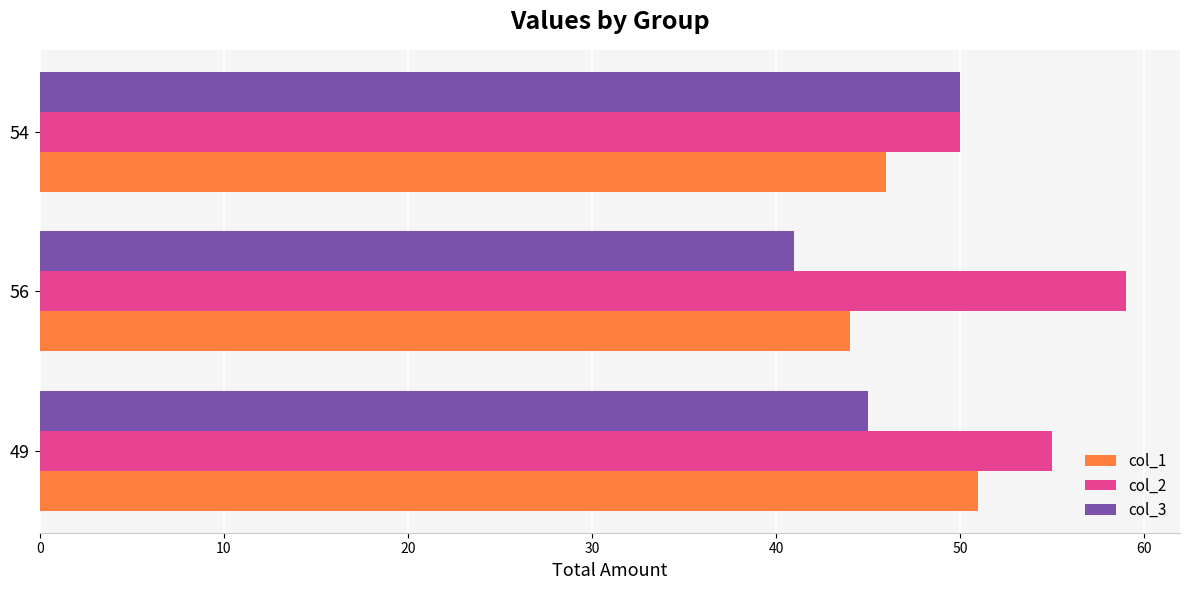

The col_3 series shows 45 at 49. True or false?

True